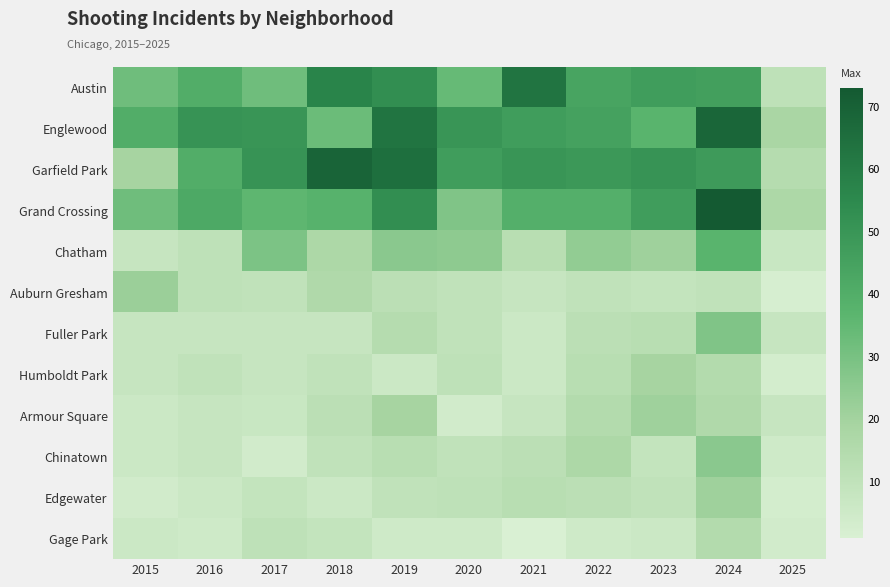

Reading left to right, transcribe all the data shown in this chart.

Austin: 2015=32	2016=40	2017=32	2018=57	2019=53	2020=34	2021=63	2022=44	2023=47	2024=46	2025=11
Englewood: 2015=40	2016=51	2017=50	2018=33	2019=63	2020=50	2021=47	2022=45	2023=37	2024=68	2025=18
Garfield Park: 2015=19	2016=40	2017=51	2018=69	2019=65	2020=47	2021=50	2022=49	2023=51	2024=48	2025=14
Grand Crossing: 2015=32	2016=42	2017=36	2018=38	2019=53	2020=28	2021=39	2022=39	2023=47	2024=73	2025=17
Chatham: 2015=8	2016=11	2017=29	2018=17	2019=26	2020=25	2021=13	2022=24	2023=21	2024=37	2025=7
Auburn Gresham: 2015=22	2016=11	2017=10	2018=16	2019=12	2020=10	2021=8	2022=10	2023=9	2024=10	2025=2
Fuller Park: 2015=8	2016=8	2017=8	2018=8	2019=14	2020=10	2021=6	2022=12	2023=13	2024=28	2025=8
Humboldt Park: 2015=8	2016=10	2017=8	2018=10	2019=6	2020=11	2021=6	2022=13	2023=19	2024=15	2025=3
Armour Square: 2015=6	2016=8	2017=7	2018=12	2019=19	2020=4	2021=8	2022=15	2023=21	2024=16	2025=8
Chinatown: 2015=6	2016=8	2017=4	2018=10	2019=13	2020=10	2021=12	2022=17	2023=9	2024=26	2025=5
Edgewater: 2015=4	2016=6	2017=9	2018=6	2019=10	2020=11	2021=13	2022=12	2023=10	2024=21	2025=3
Gage Park: 2015=6	2016=5	2017=11	2018=9	2019=5	2020=5	2021=1	2022=5	2023=6	2024=15	2025=4